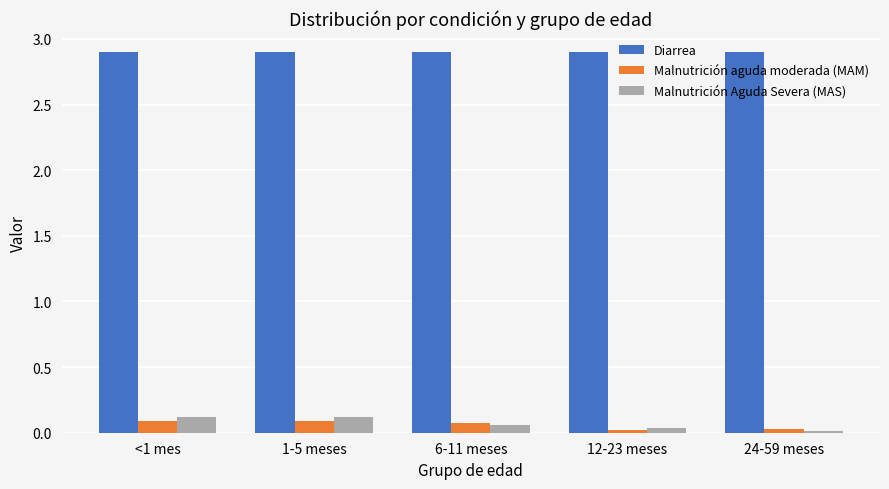

Which series changed the most between <1 mes and 24-59 meses?

Malnutrición Aguda Severa (MAS)